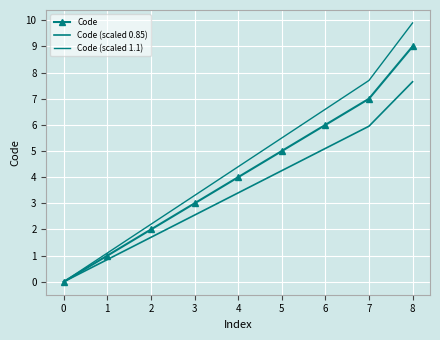

Rank the series by their average value, from highest to lowest.

Code (scaled 1.1), Code, Code (scaled 0.85)